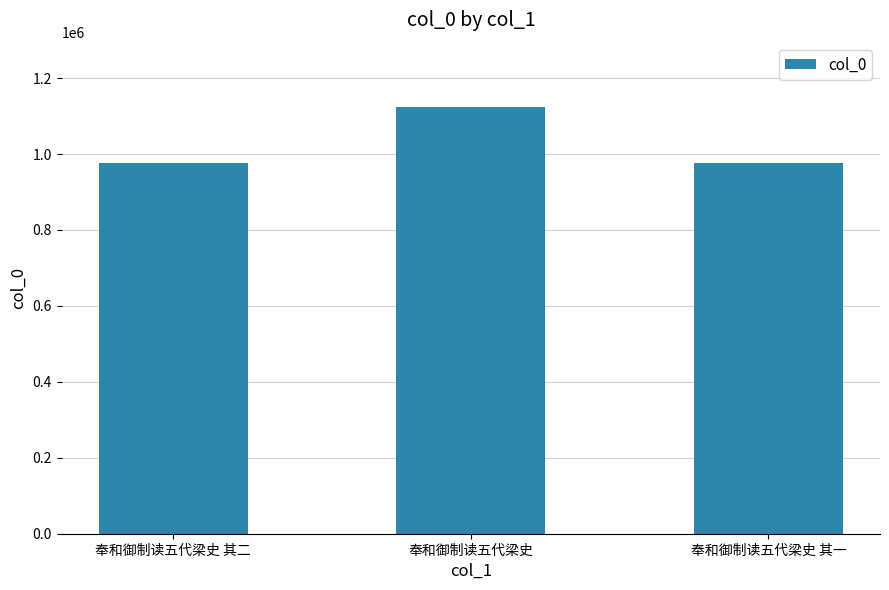

At which label is the value closest to 1050571?

奉和御制读五代梁史 其二